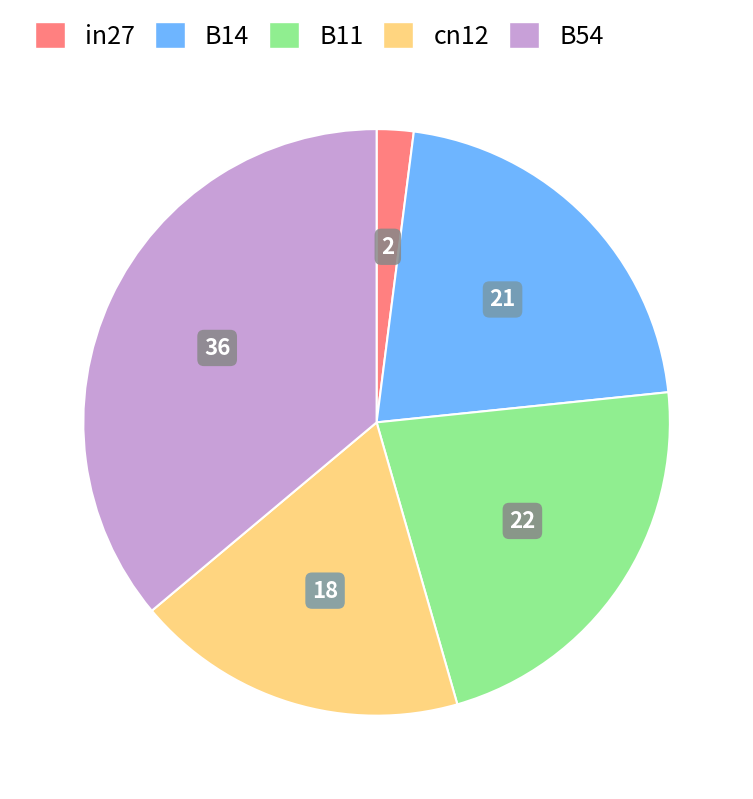

Which has a higher value, B14 or in27?

B14